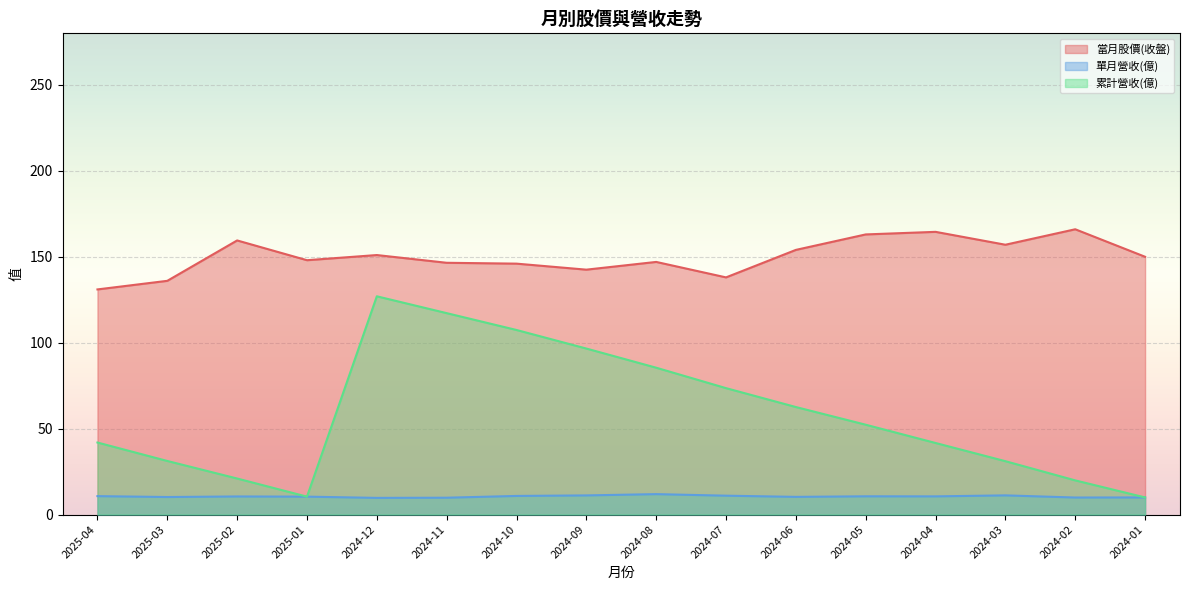

True or false: 累計營收(億) and 當月股價(收盤) cross at least once.

False